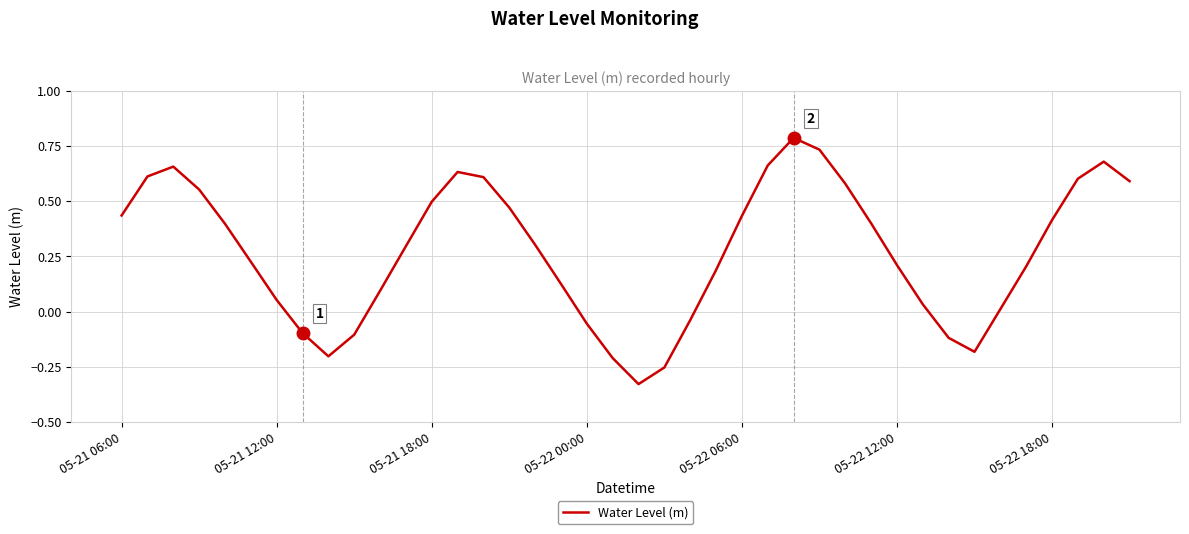

What is the greatest value displayed?

0.8